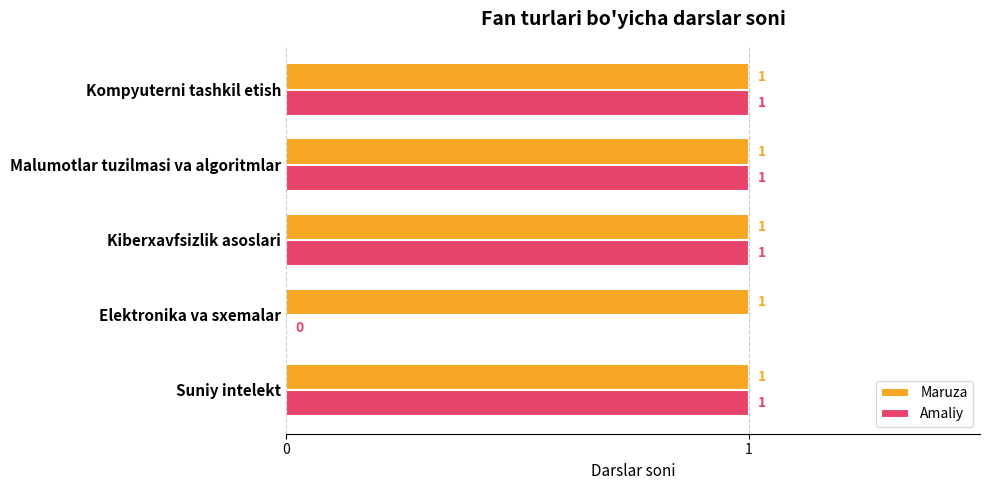

The Amaliy series shows 2 at Kiberxavfsizlik asoslari. True or false?

False